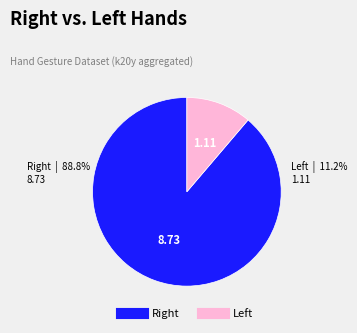

To the nearest percent, what is the average slice percentage?

50%